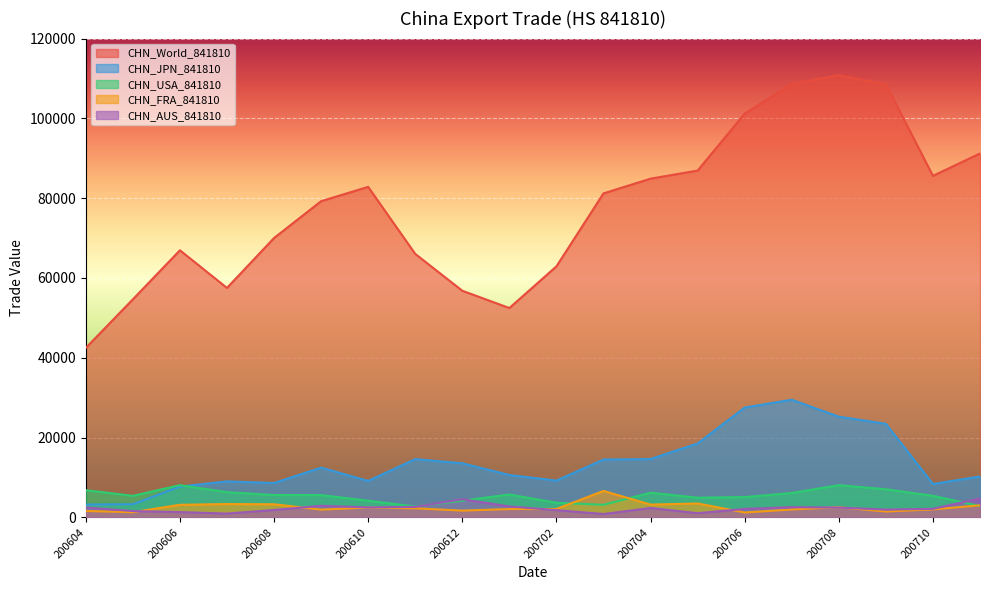

What is the greatest value displayed?

110799